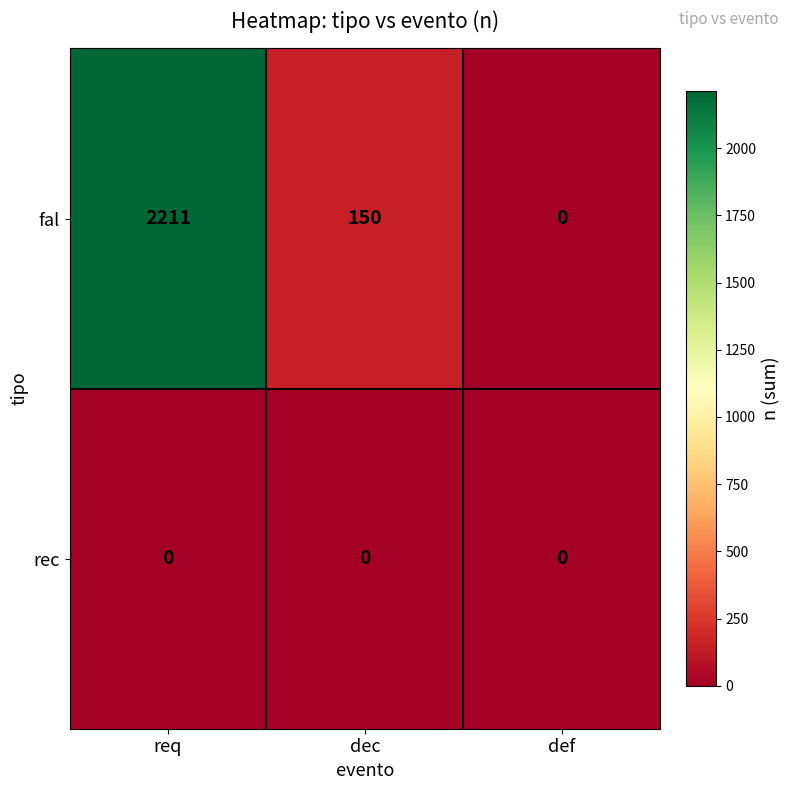

How many distinct data groups are displayed?

2